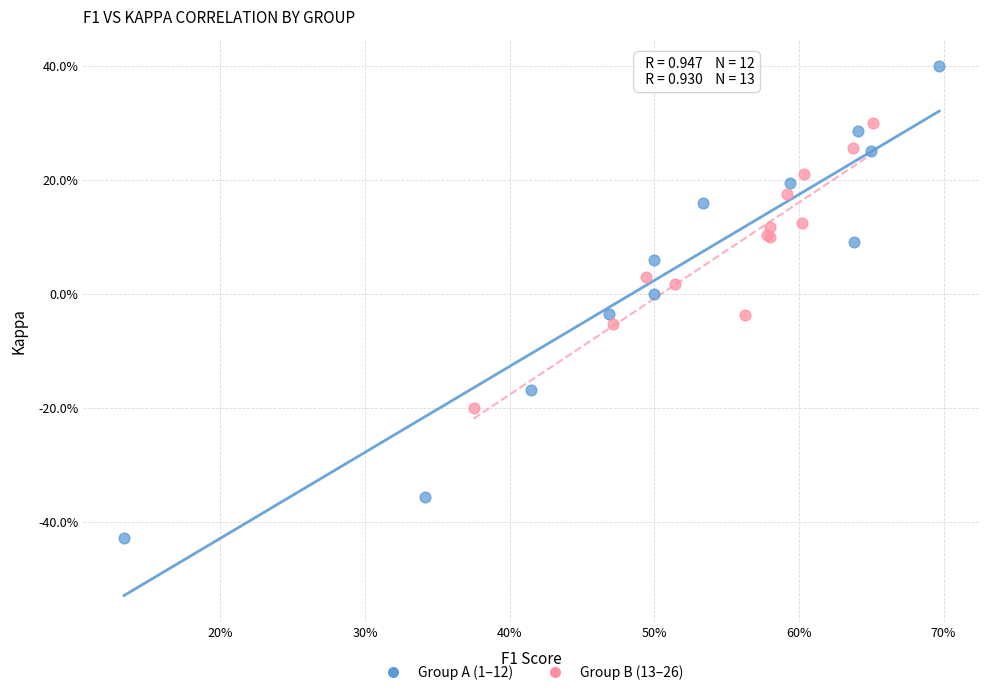

What are all the series names shown in the legend?

Group A (1–12), Group B (13–26)